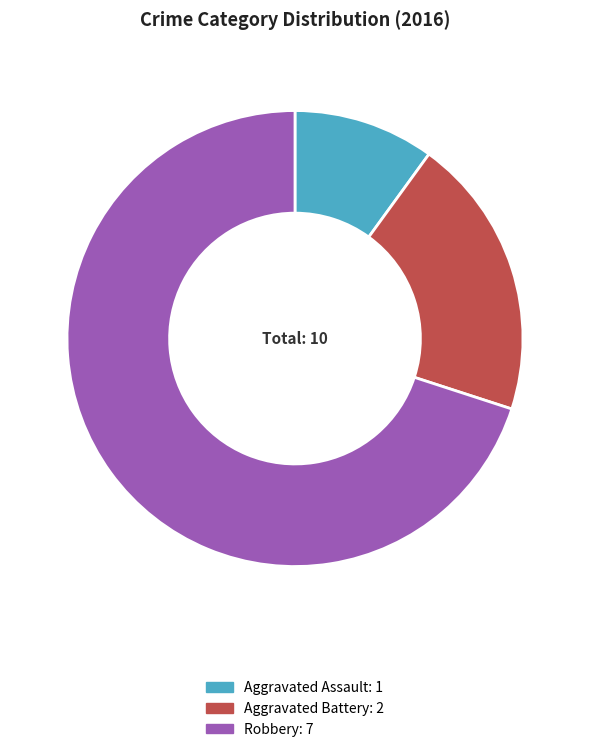

Count the number of slices in the pie.

3